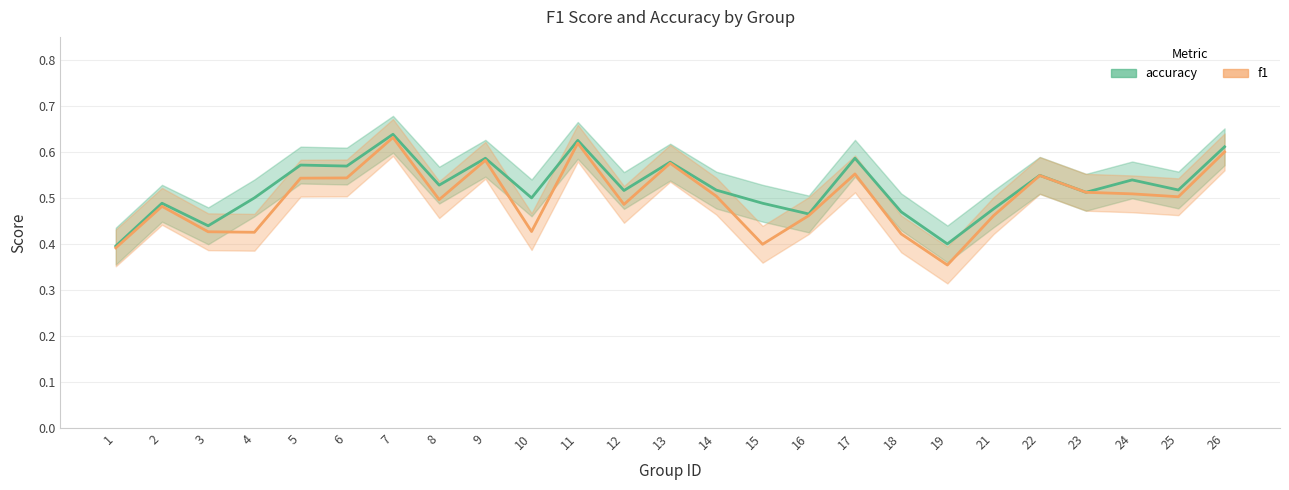

What are all the series names shown in the legend?

accuracy, f1